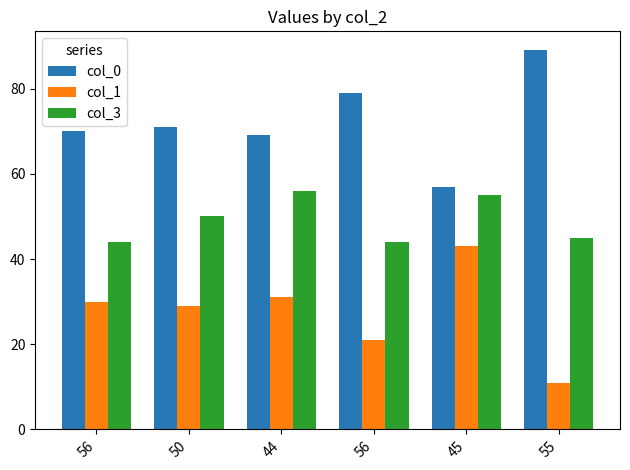

What are all the series names shown in the legend?

col_0, col_1, col_3